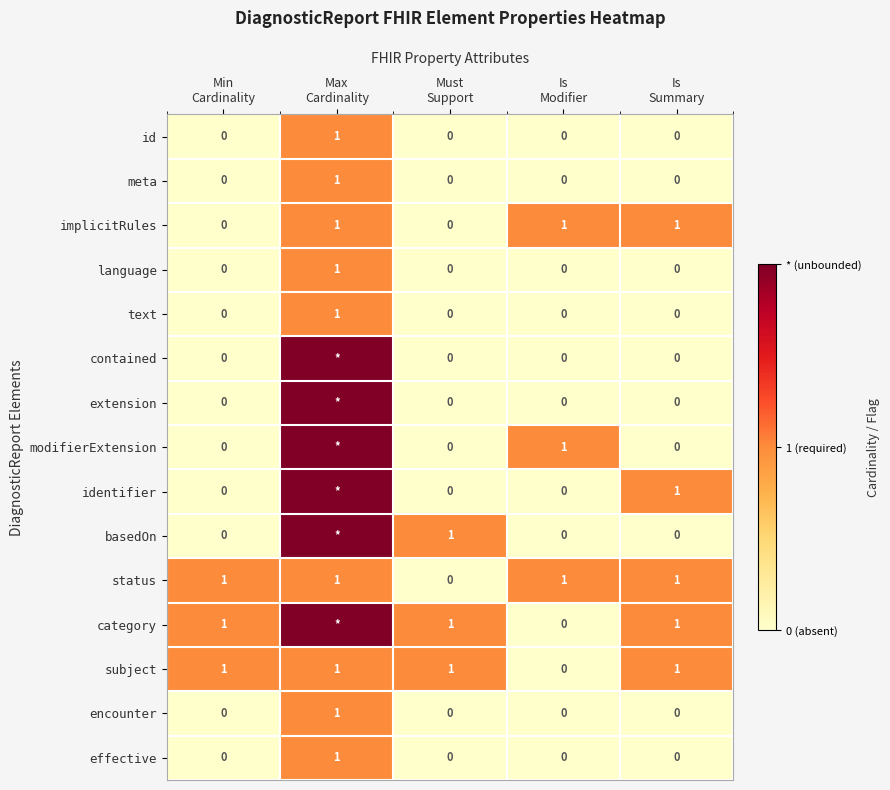

What is the sum of all status values?

4